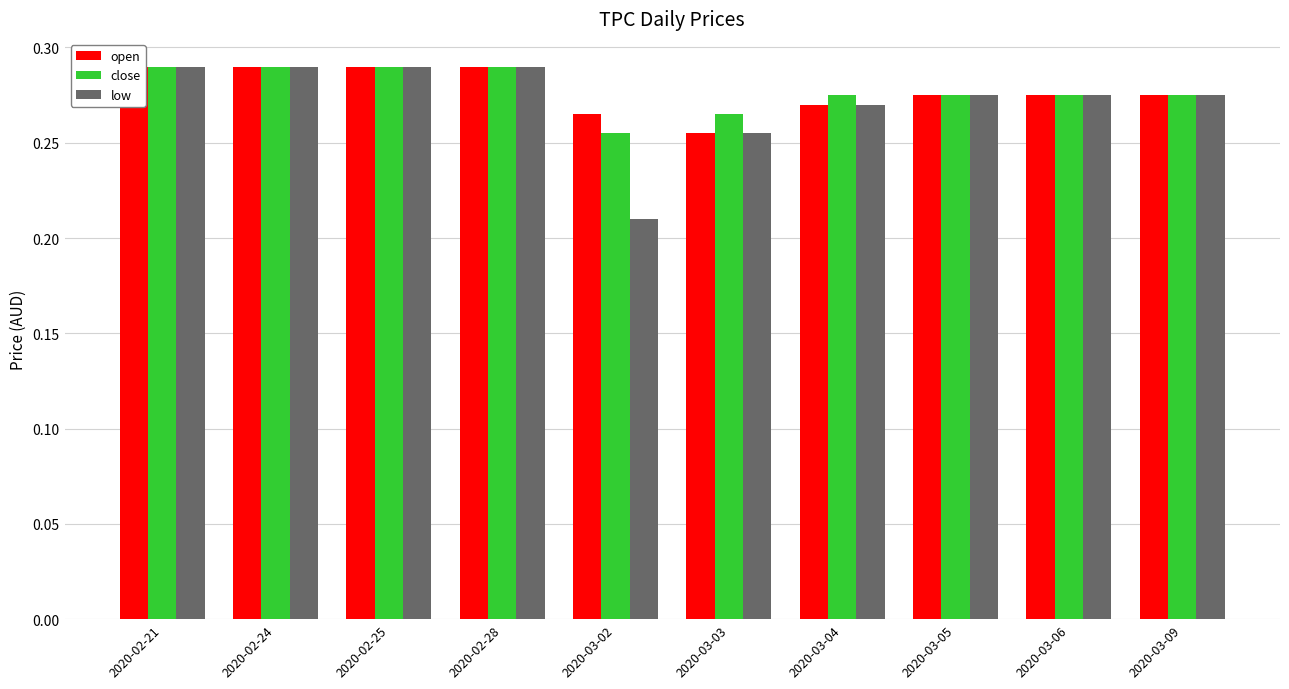

The open series shows 0.4 at 2020-02-21. True or false?

False